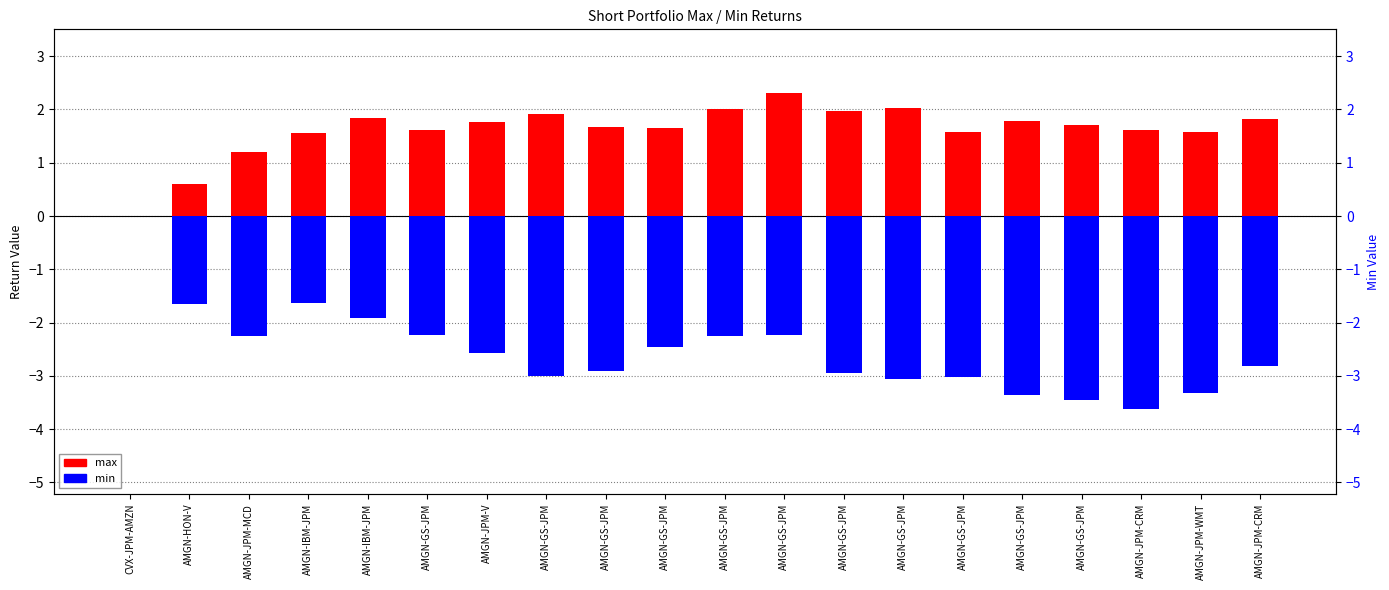

Read the max value at AMGN-JPM-V.

1.8